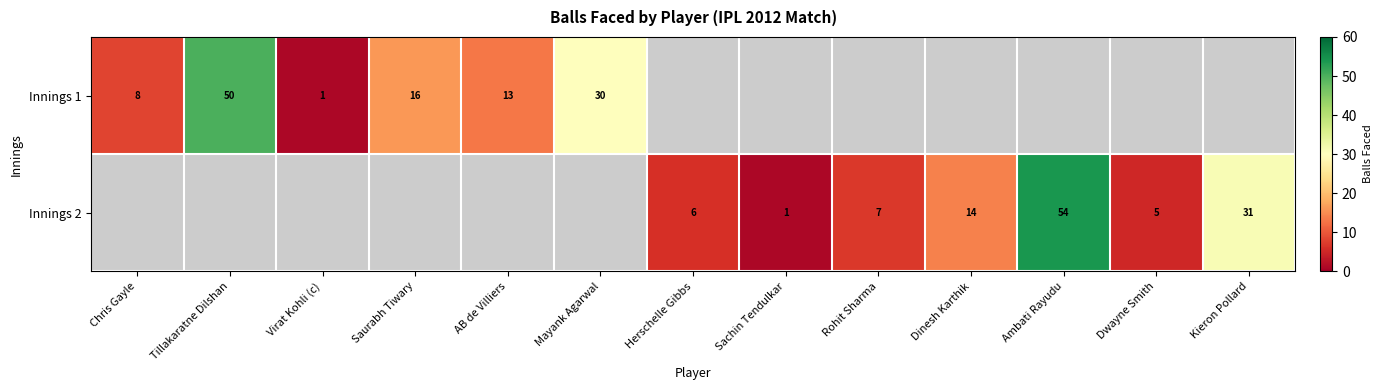

The value of Innings 1 at Saurabh Tiwary is 16. True or false?

True